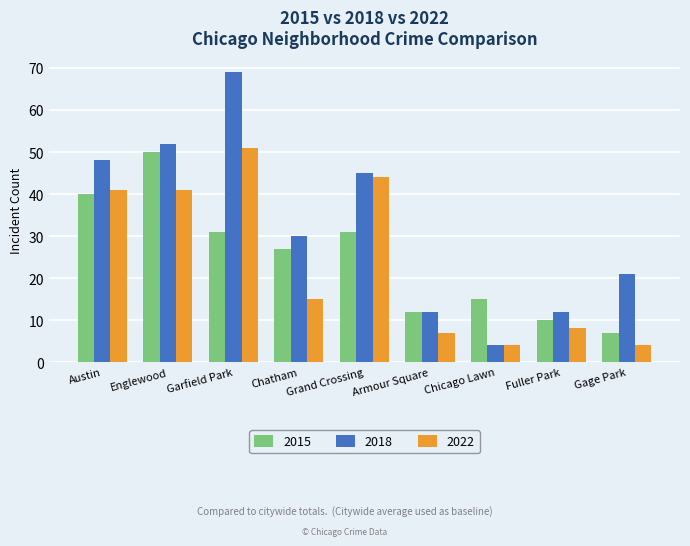

What is the label of the 2nd bar from the right?

Fuller Park